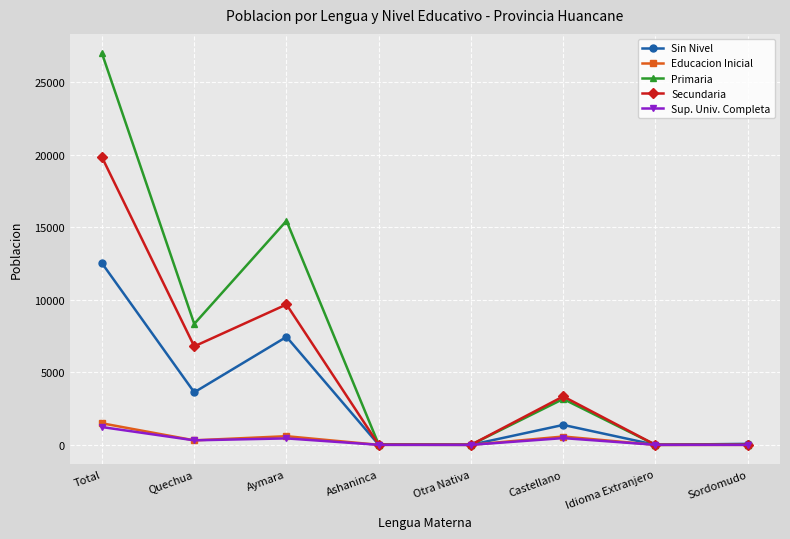

Is the value of Sin Nivel at Quechua greater than the value of Educacion Inicial at Aymara?

Yes